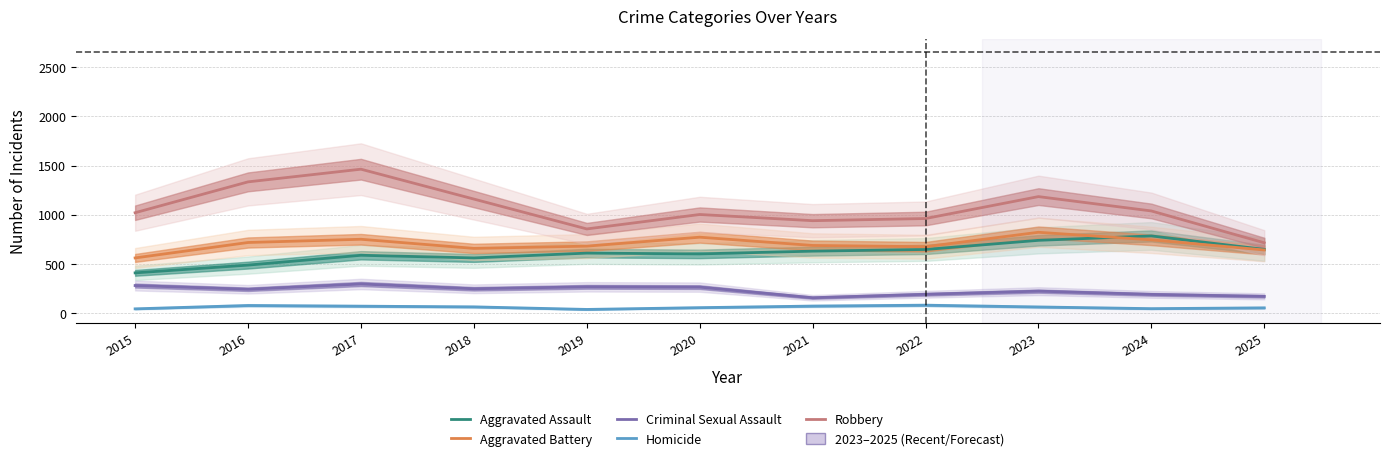

How many data points does each series have?

11